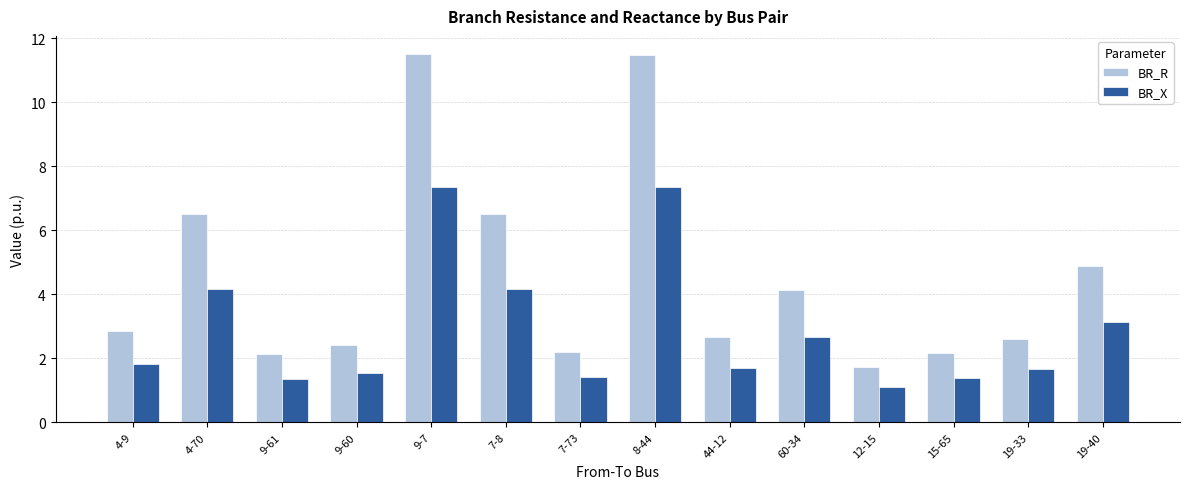

Where does the BR_R series first go above 2?

4-9